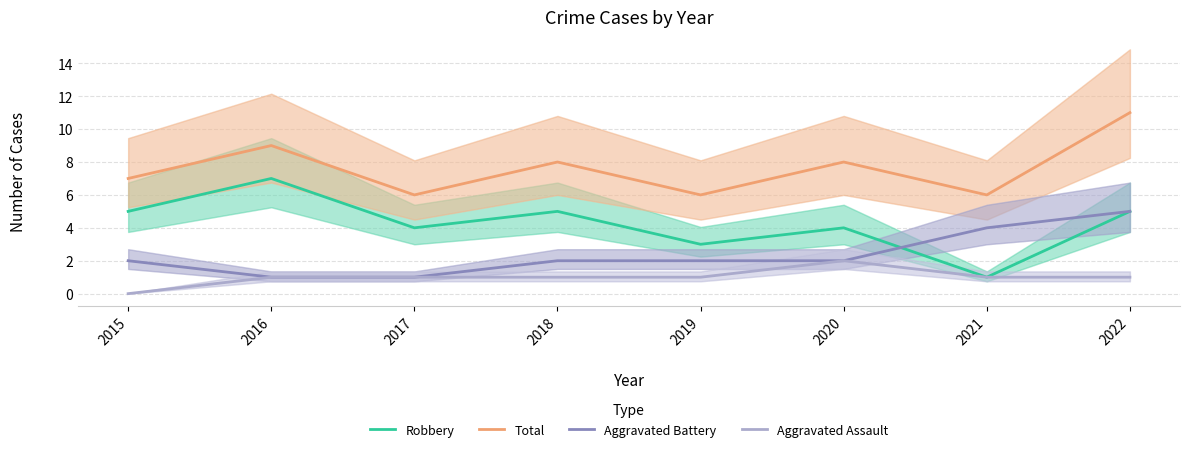

What is the value of the Aggravated Assault point at the 3rd from the left?

1